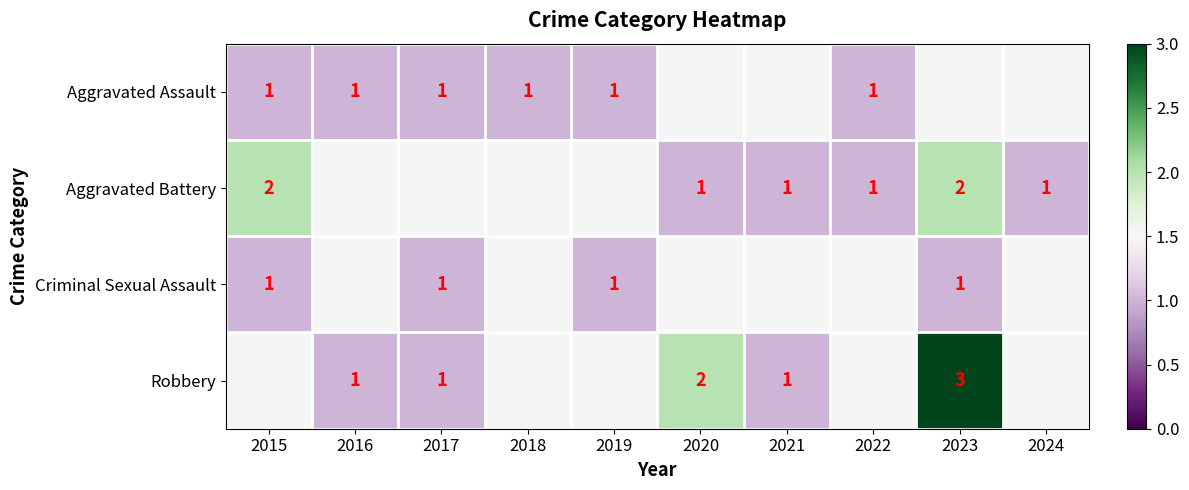

The Criminal Sexual Assault series shows 1 at 2019. True or false?

True